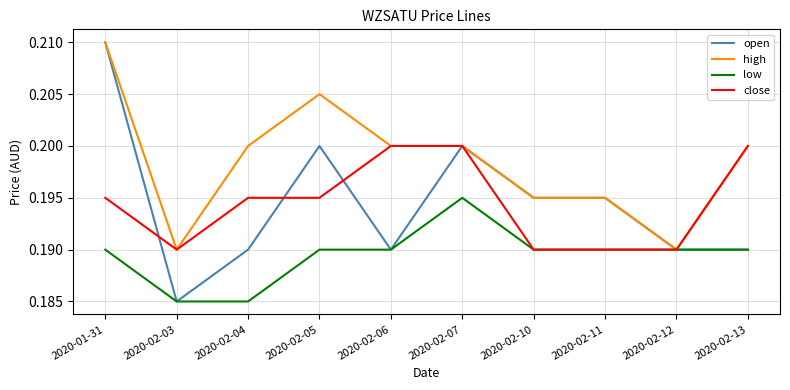

What position from the right is 2020-02-13?

1